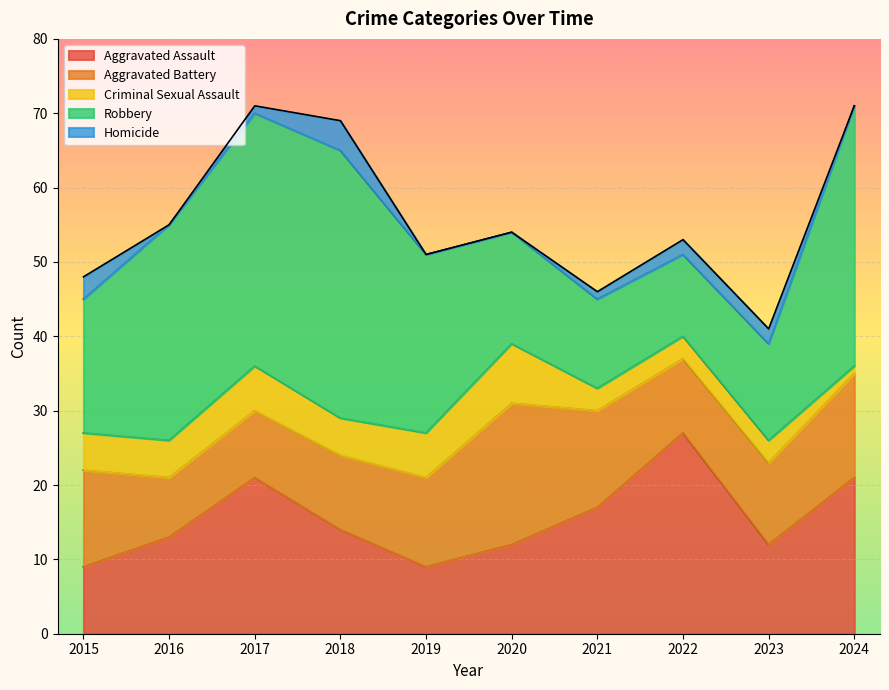

What is the difference between the Homicide values at 2017 and 2019?

1